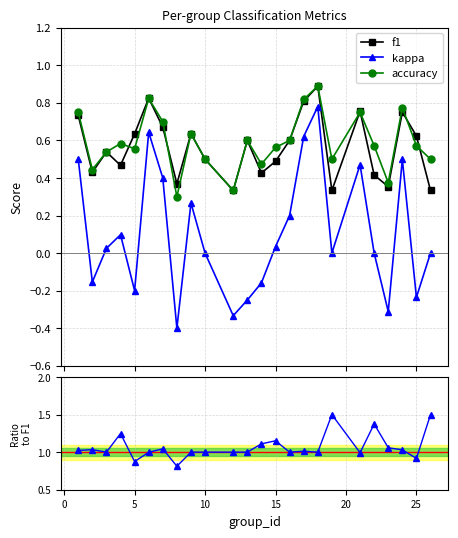

True or false: f1 and kappa intersect in this chart.

False